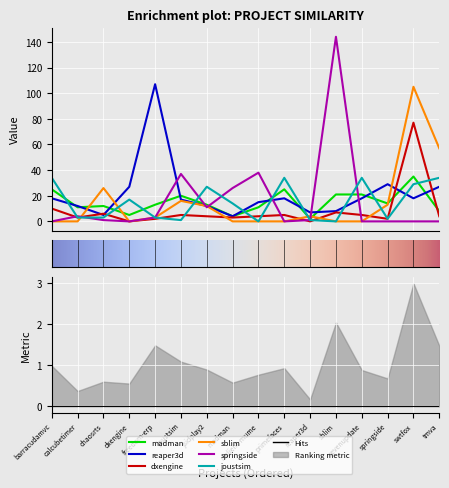

Reading right to left, transcribe all the data shown in this chart.

madman.csv: 8	35	14	21	21	2	25	11	4	13	20	13	5	12	11	25
reaper3d.csv: 27	18	29	18	8	7	18	15	4	12	17	107	27	5	12	18
dxengine.csv: 4	77	2	5	7	0	5	4	3	4	5	2	0	6	3	10
sblim.csv: 57	105	13	0	0	4	0	0	0	12	16	3	0	26	0	0
springside.csv: 0	0	0	0	144	1	0	38	26	11	37	3	0	1	4	0
joustsim.csv: 34	29	2	34	0	1	34	0	14	27	1	3	17	3	3	34